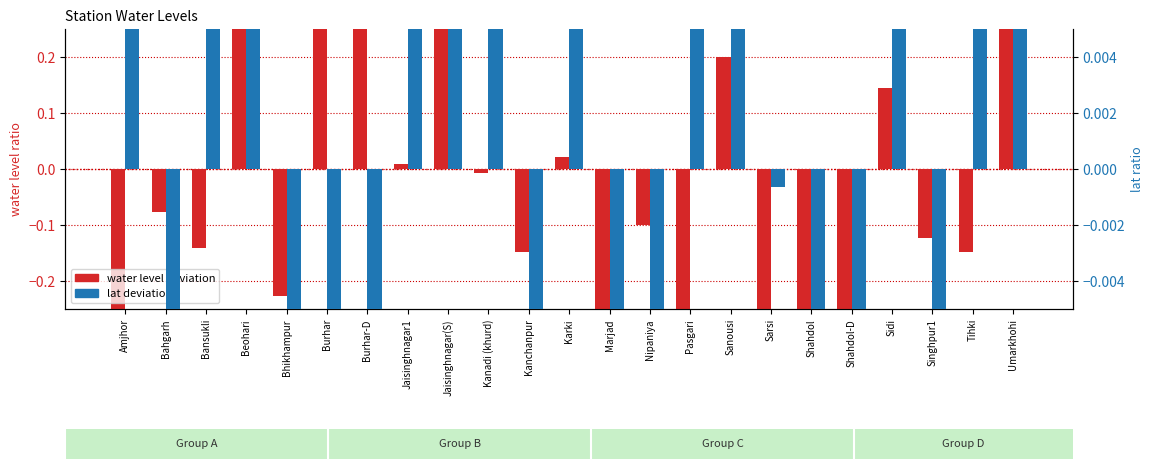

True or false: water level deviation has a value of 0.2 at Sanousi.

True